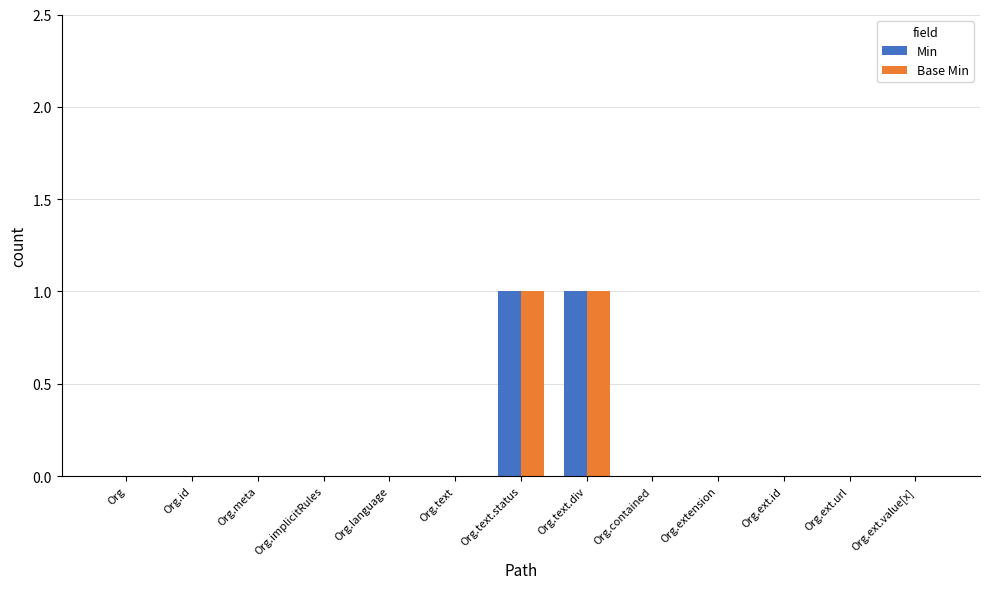

What is the sum of all Base Min values?

2